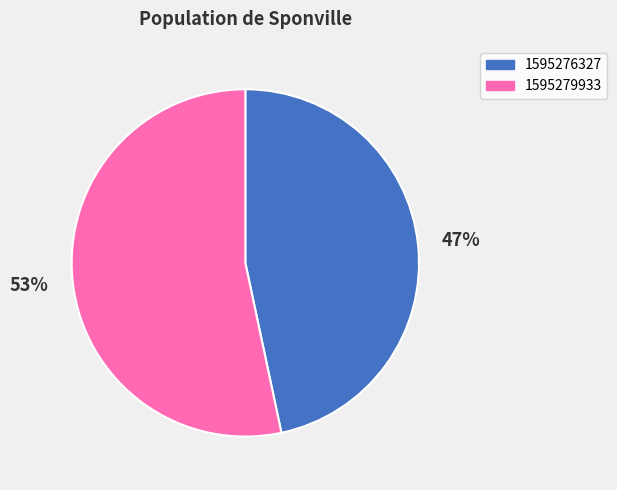

What percentage is the 1595276327 slice, to the nearest percent?

47%